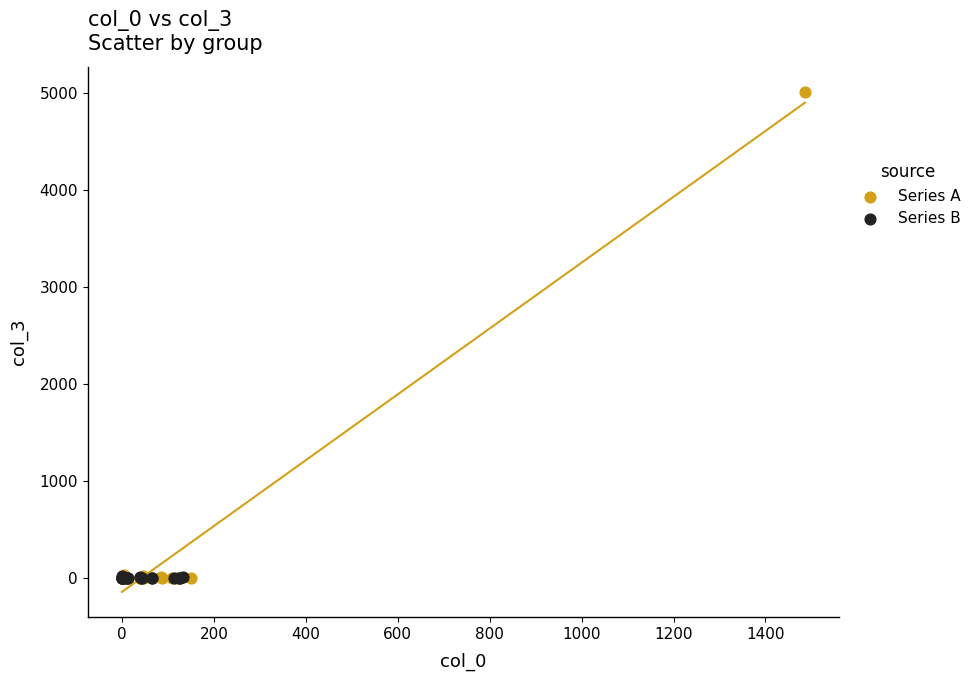

Which series contains the highest Y value?

Series A